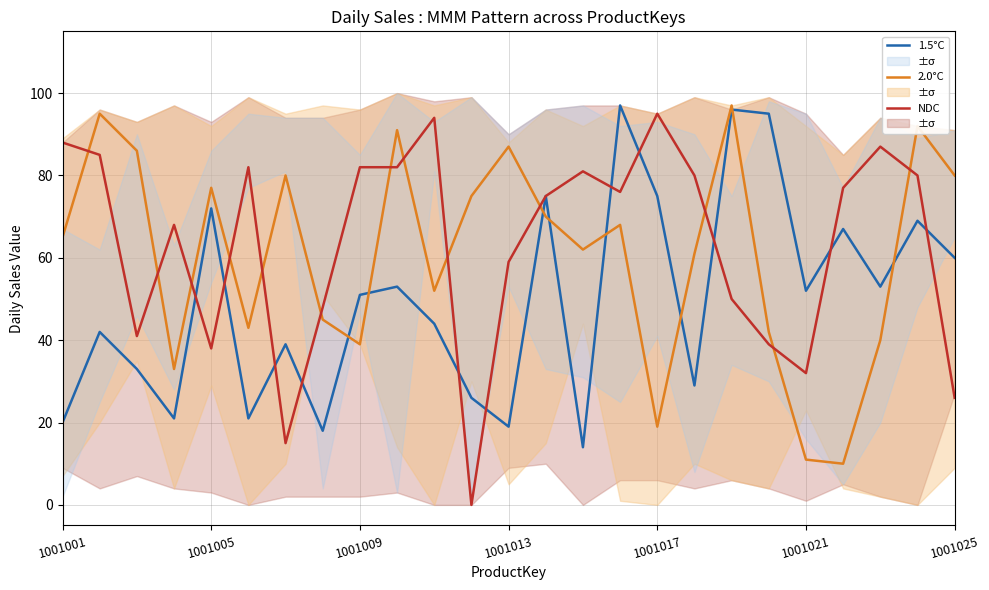

What is the greatest value displayed?

97